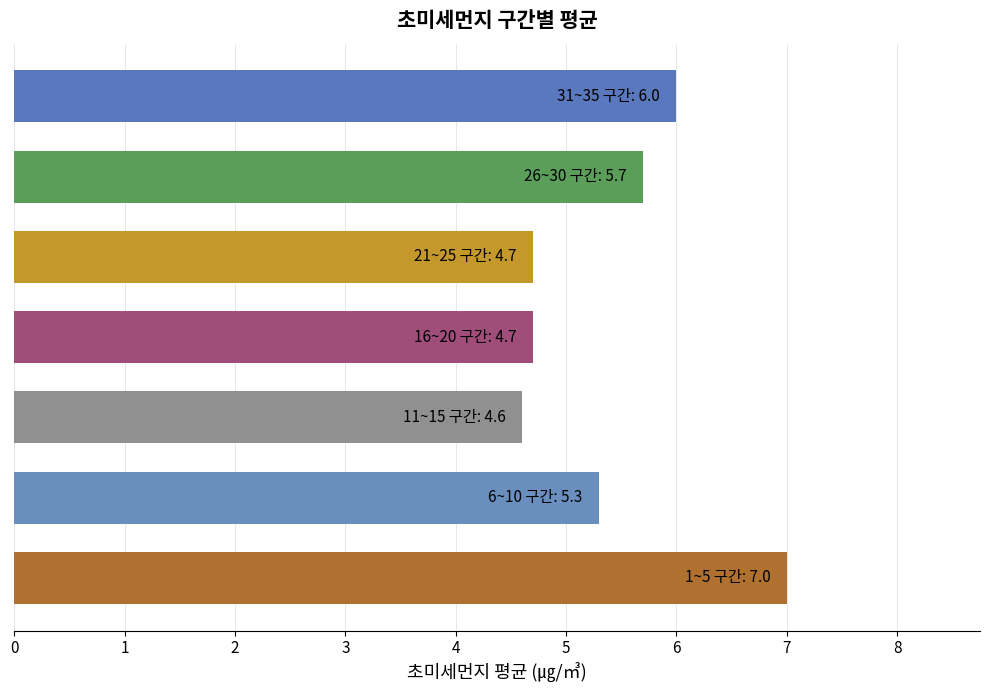

What is the sum of all values?

38.0